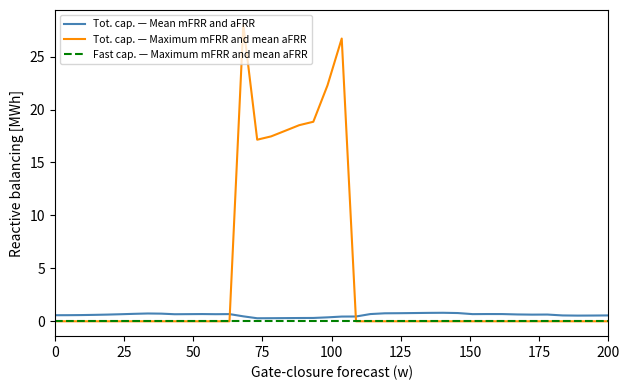

Which series has the widest spread of values?

Tot. cap. — Maximum mFRR and mean aFRR